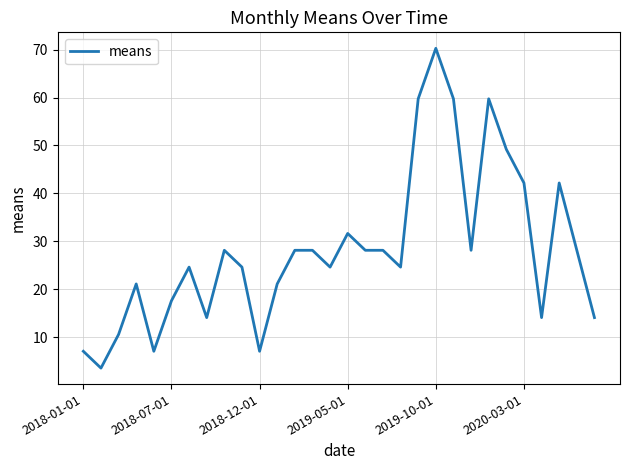

What is the greatest value displayed?

70.3